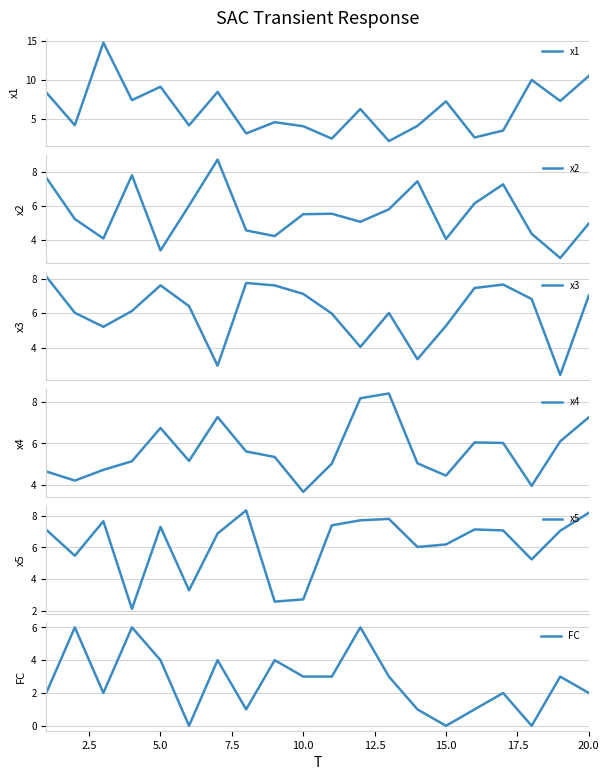

What is the maximum value for x1?

14.8